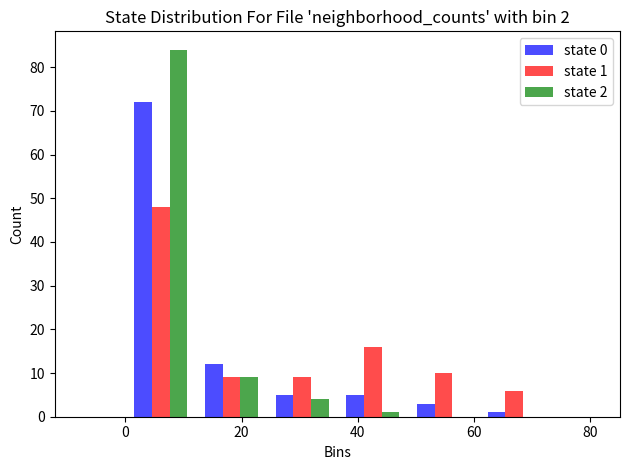

In the state 0 series, which range on the x-axis has the tallest bar?

0 to 12